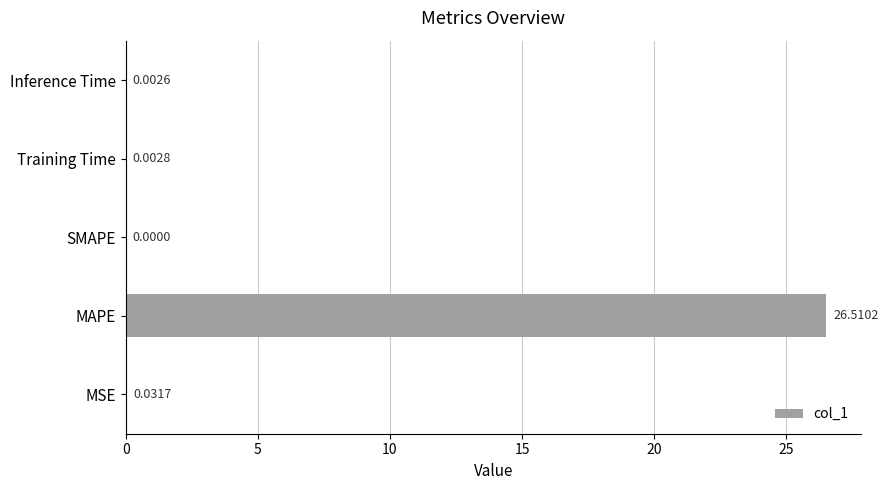

What is the sum of all values?

26.5